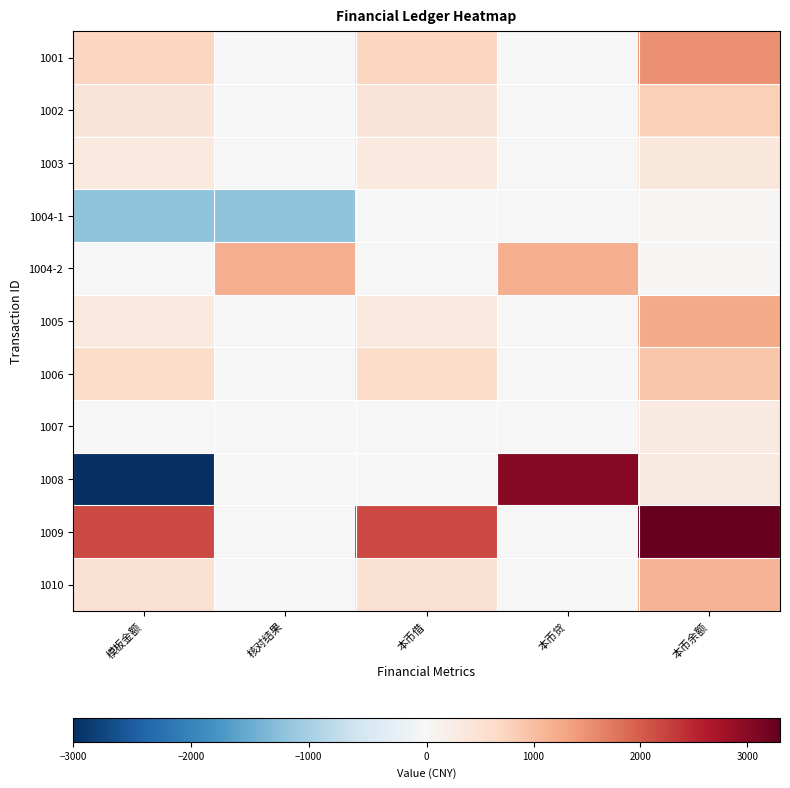

Which series has the largest total across all categories?

1009